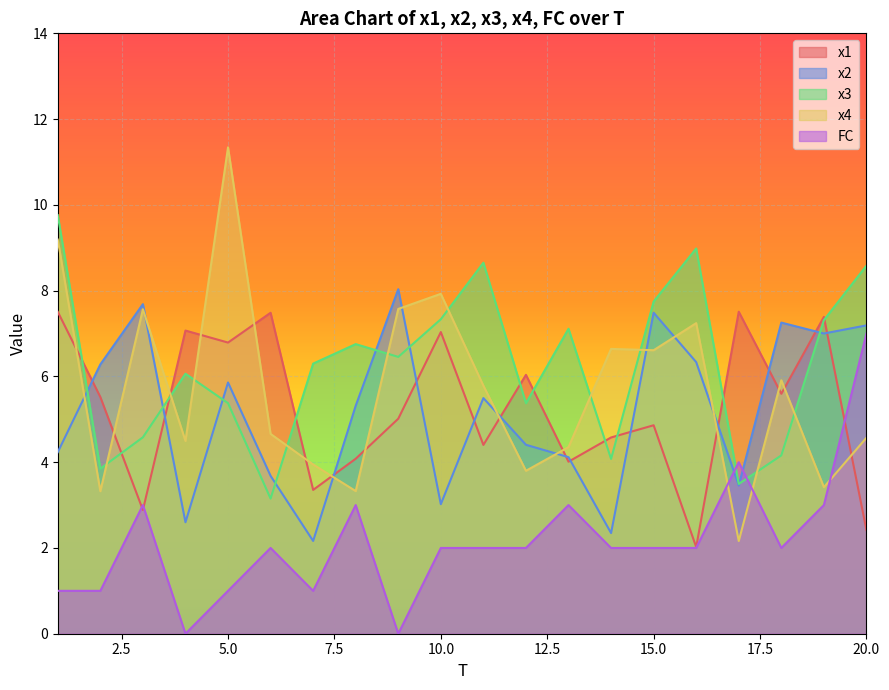

How many times do FC and x2 cross each other?

2